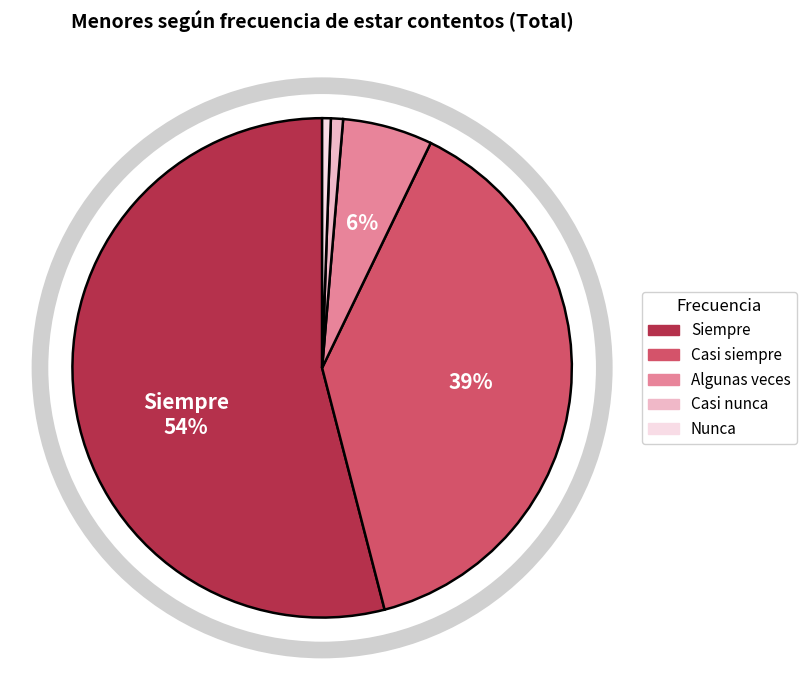

Which slice is the largest?

Siempre